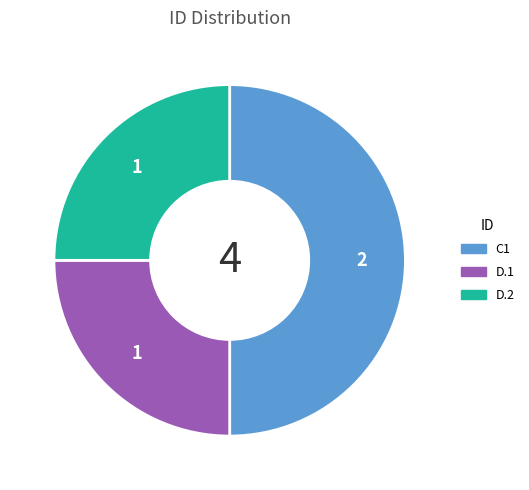

How many segments does this pie chart have?

3